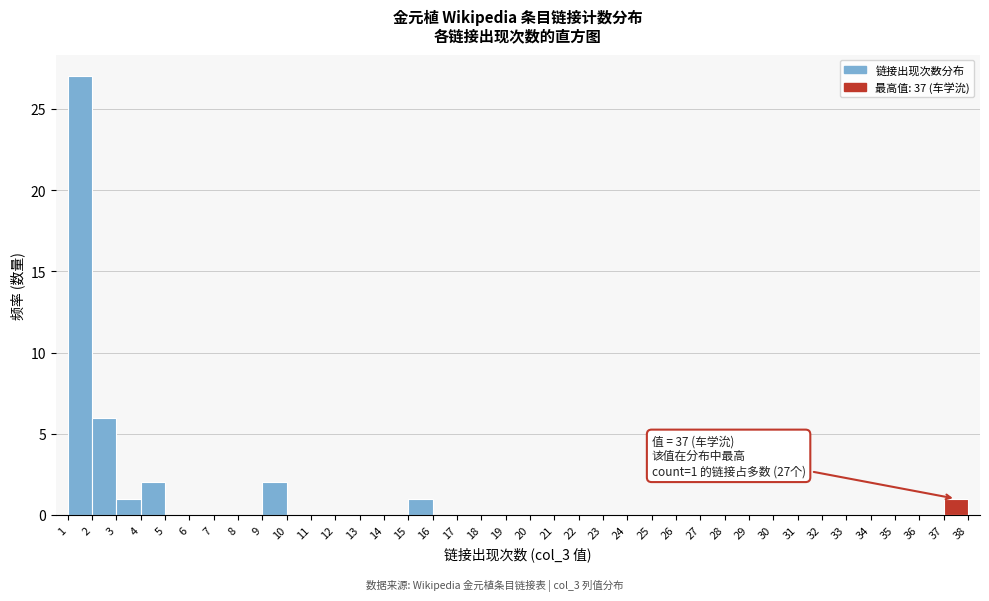

Over which range of the x-axis is the bar tallest?

1 to 2